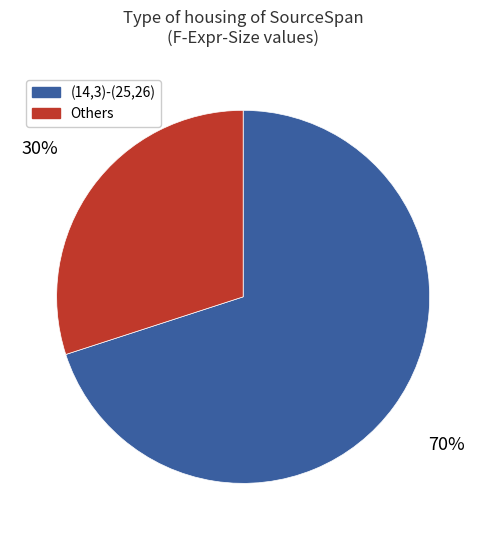

True or false: Others accounts for 30% of the total.

True